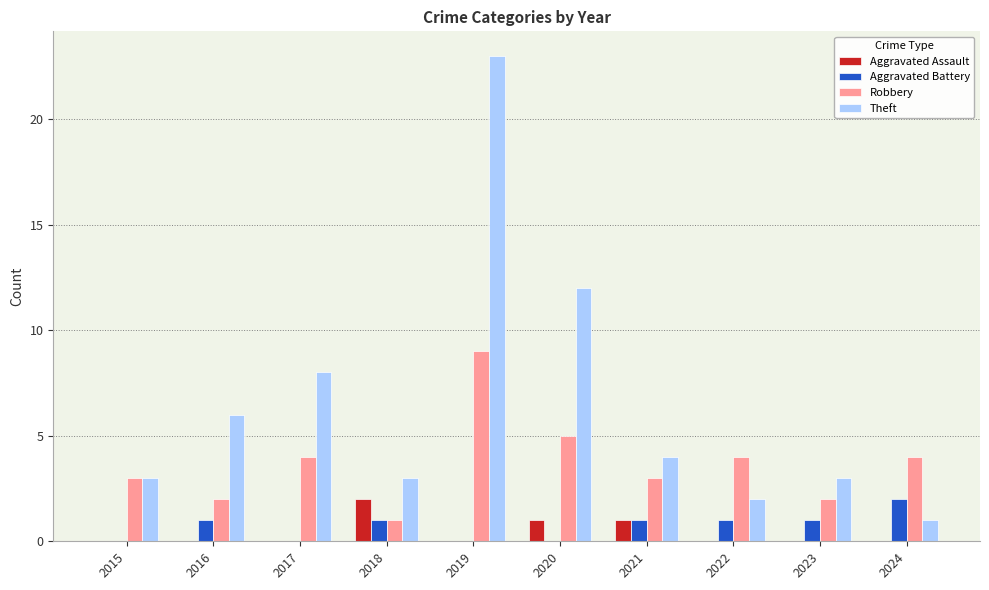

Between 2020 and 2024, which series saw the biggest shift?

Theft